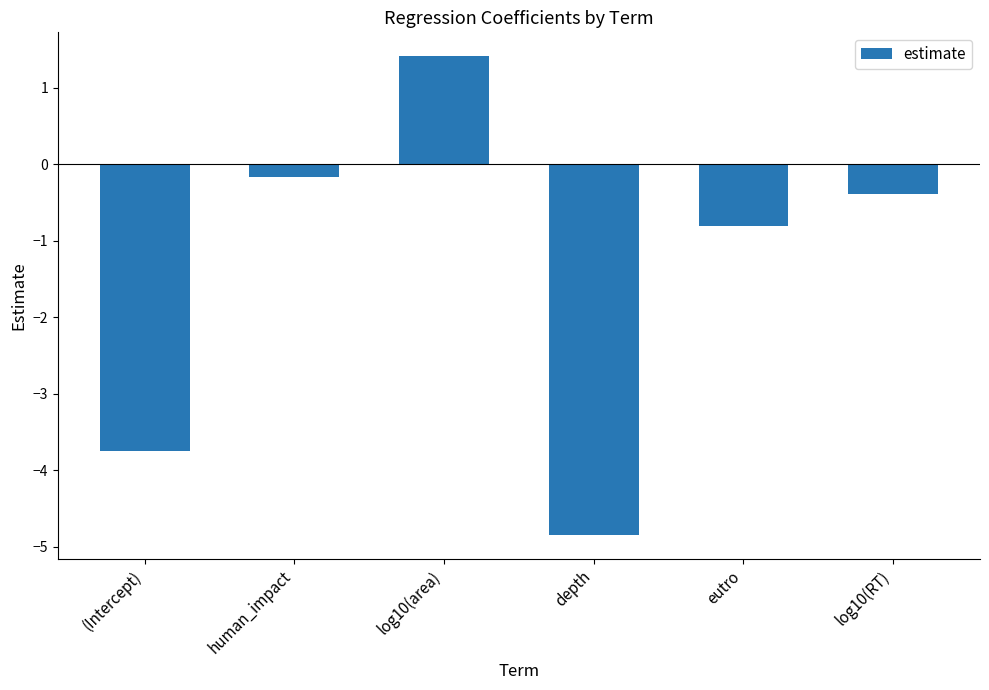

At which label is the value closest to -1?

eutro